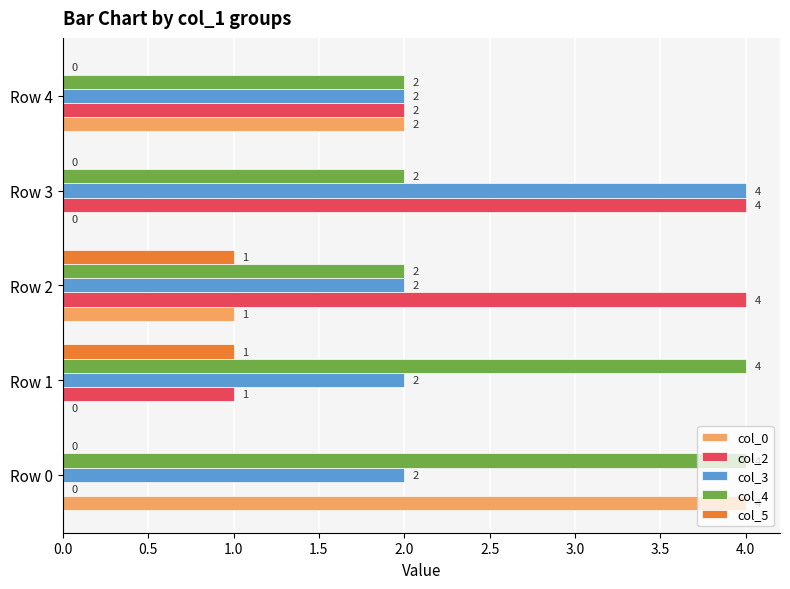

What is the total value across all series at Row 4?

8